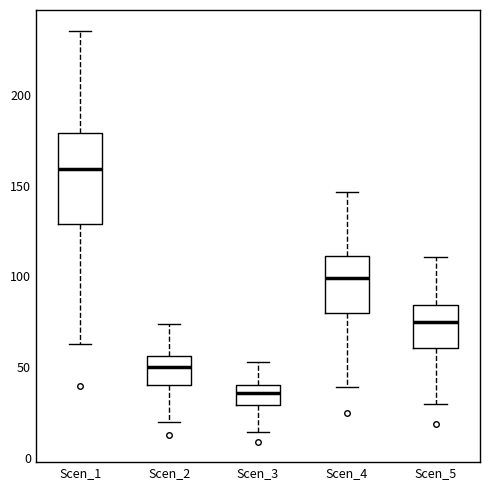

Reading left to right, transcribe this box plot: for each box, give where its median line is, the range the box spans, and where its two whiskers end, as read against the y-axis. The values are not printed on the chart, so give them approximately, as read against the axis.

Scen_1: median 160, box 130 to 180, whiskers 65 to 235
Scen_2: median 50, box 40 to 55, whiskers 20 to 75
Scen_3: median 35, box 30 to 40, whiskers 15 to 55
Scen_4: median 100, box 80 to 110, whiskers 40 to 145
Scen_5: median 75, box 60 to 85, whiskers 30 to 110